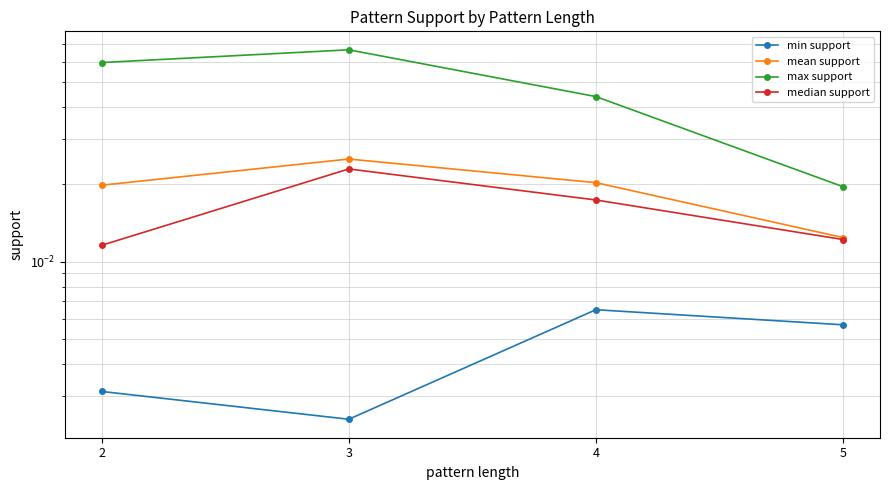

What is the maximum value shown in the chart?

0.1